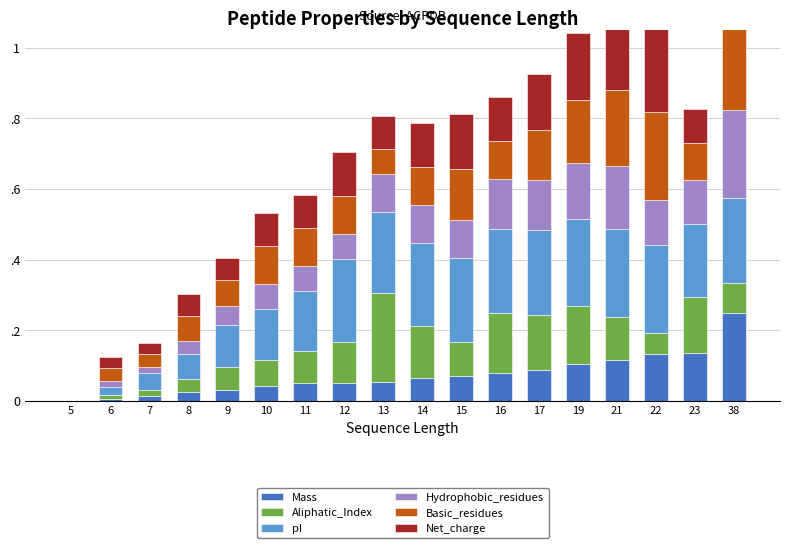

Rank the series by their maximum value, from lowest to highest.

Mass, Aliphatic_Index, pI, Hydrophobic_residues, Basic_residues, Net_charge